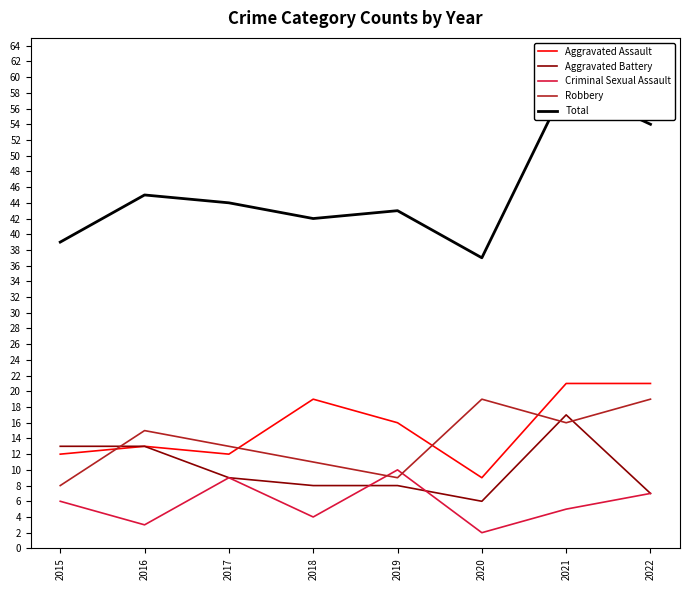

At which category is the sum across all series the highest?

2021